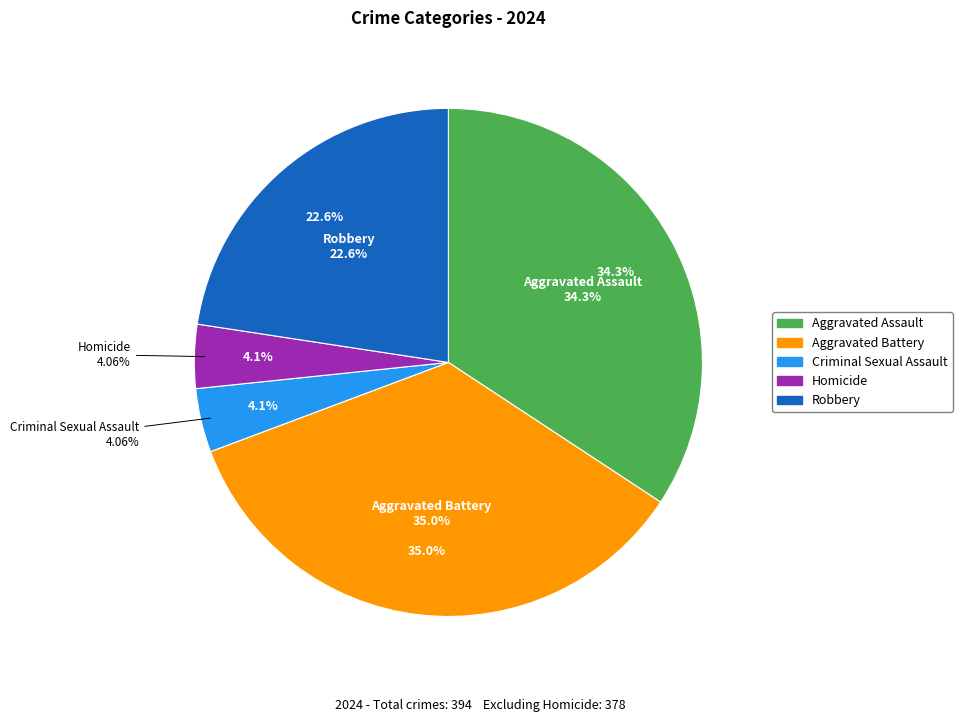

Which slice is the smallest?

Criminal Sexual Assault